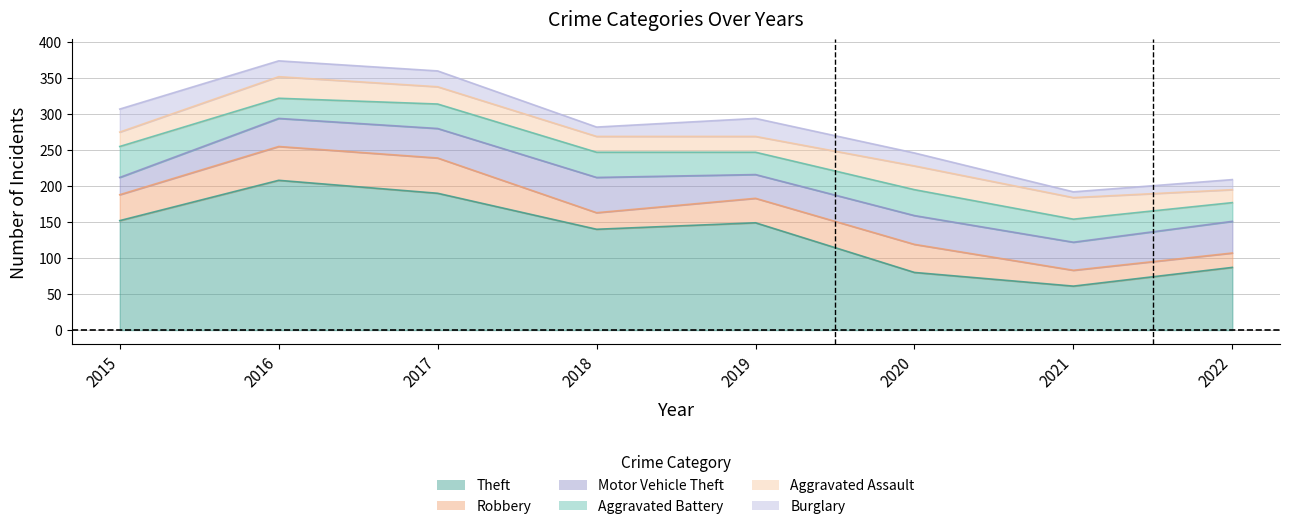

How many interior local valleys does the Motor Vehicle Theft series have?

2